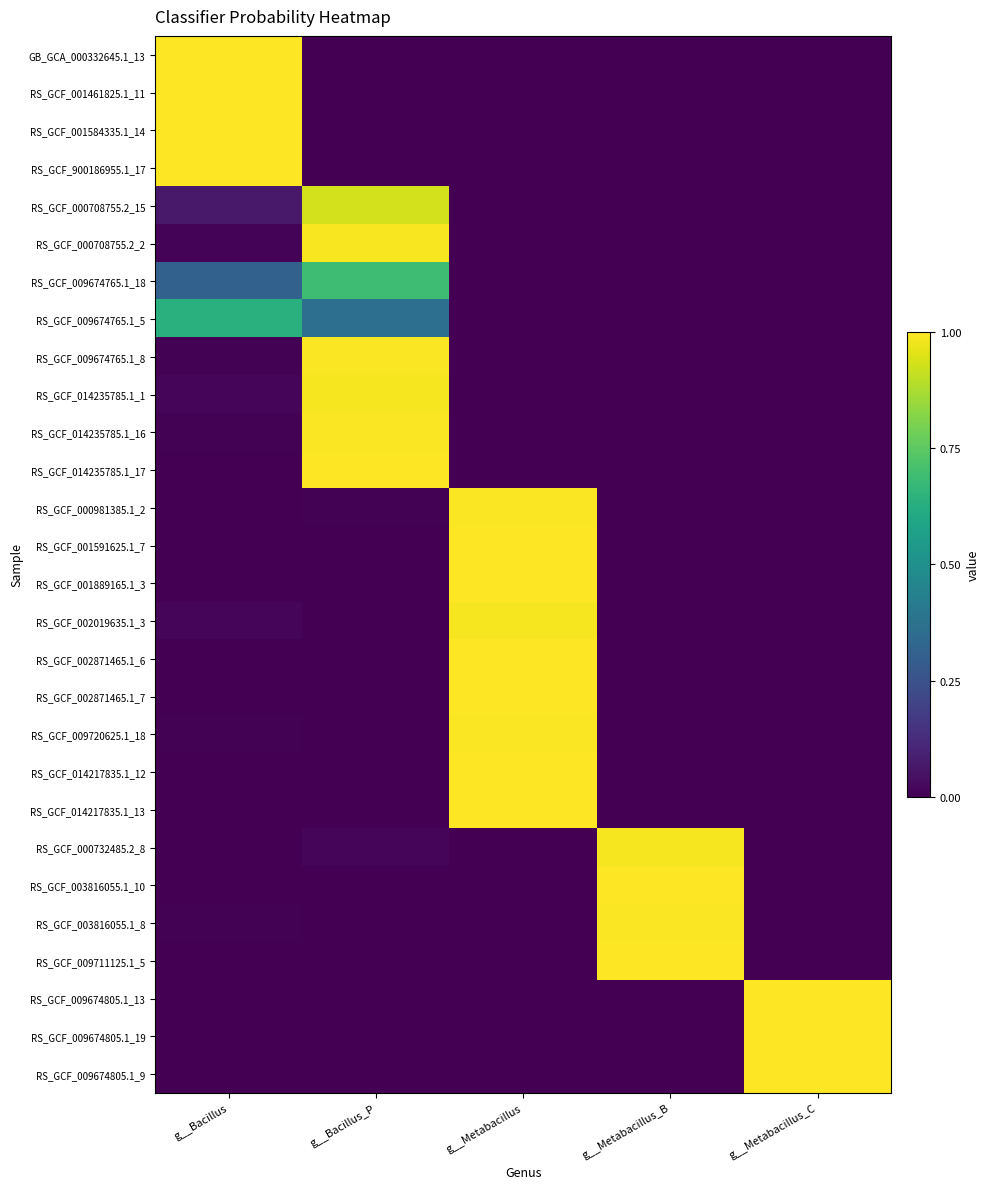

Reading left to right, what are all the values shown in this chart?

GB_GCA_000332645.1_13: g__Bacillus=1.0	g__Bacillus_P=0.0	g__Metabacillus=0.0	g__Metabacillus_B=0.0	g__Metabacillus_C=0.0
RS_GCF_001461825.1_11: g__Bacillus=1.0	g__Bacillus_P=0.0	g__Metabacillus=0.0	g__Metabacillus_B=0.0	g__Metabacillus_C=0.0
RS_GCF_001584335.1_14: g__Bacillus=1.0	g__Bacillus_P=0.0	g__Metabacillus=0.0	g__Metabacillus_B=0.0	g__Metabacillus_C=0.0
RS_GCF_900186955.1_17: g__Bacillus=1.0	g__Bacillus_P=0.0	g__Metabacillus=0.0	g__Metabacillus_B=0.0	g__Metabacillus_C=0.0
RS_GCF_000708755.2_15: g__Bacillus=0.1	g__Bacillus_P=0.9	g__Metabacillus=0.0	g__Metabacillus_B=0.0	g__Metabacillus_C=0.0
RS_GCF_000708755.2_2: g__Bacillus=0.0	g__Bacillus_P=1.0	g__Metabacillus=0.0	g__Metabacillus_B=0.0	g__Metabacillus_C=0.0
RS_GCF_009674765.1_18: g__Bacillus=0.3	g__Bacillus_P=0.7	g__Metabacillus=0.0	g__Metabacillus_B=0.0	g__Metabacillus_C=0.0
RS_GCF_009674765.1_5: g__Bacillus=0.6	g__Bacillus_P=0.4	g__Metabacillus=0.0	g__Metabacillus_B=0.0	g__Metabacillus_C=0.0
RS_GCF_009674765.1_8: g__Bacillus=0.0	g__Bacillus_P=1.0	g__Metabacillus=0.0	g__Metabacillus_B=0.0	g__Metabacillus_C=0.0
RS_GCF_014235785.1_1: g__Bacillus=0.0	g__Bacillus_P=1.0	g__Metabacillus=0.0	g__Metabacillus_B=0.0	g__Metabacillus_C=0.0
RS_GCF_014235785.1_16: g__Bacillus=0.0	g__Bacillus_P=1.0	g__Metabacillus=0.0	g__Metabacillus_B=0.0	g__Metabacillus_C=0.0
RS_GCF_014235785.1_17: g__Bacillus=0.0	g__Bacillus_P=1.0	g__Metabacillus=0.0	g__Metabacillus_B=0.0	g__Metabacillus_C=0.0
RS_GCF_000981385.1_2: g__Bacillus=0.0	g__Bacillus_P=0.0	g__Metabacillus=1.0	g__Metabacillus_B=0.0	g__Metabacillus_C=0.0
RS_GCF_001591625.1_7: g__Bacillus=0.0	g__Bacillus_P=0.0	g__Metabacillus=1.0	g__Metabacillus_B=0.0	g__Metabacillus_C=0.0
RS_GCF_001889165.1_3: g__Bacillus=0.0	g__Bacillus_P=0.0	g__Metabacillus=1.0	g__Metabacillus_B=0.0	g__Metabacillus_C=0.0
RS_GCF_002019635.1_3: g__Bacillus=0.0	g__Bacillus_P=0.0	g__Metabacillus=1.0	g__Metabacillus_B=0.0	g__Metabacillus_C=0.0
RS_GCF_002871465.1_6: g__Bacillus=0.0	g__Bacillus_P=0.0	g__Metabacillus=1.0	g__Metabacillus_B=0.0	g__Metabacillus_C=0.0
RS_GCF_002871465.1_7: g__Bacillus=0.0	g__Bacillus_P=0.0	g__Metabacillus=1.0	g__Metabacillus_B=0.0	g__Metabacillus_C=0.0
RS_GCF_009720625.1_18: g__Bacillus=0.0	g__Bacillus_P=0.0	g__Metabacillus=1.0	g__Metabacillus_B=0.0	g__Metabacillus_C=0.0
RS_GCF_014217835.1_12: g__Bacillus=0.0	g__Bacillus_P=0.0	g__Metabacillus=1.0	g__Metabacillus_B=0.0	g__Metabacillus_C=0.0
RS_GCF_014217835.1_13: g__Bacillus=0.0	g__Bacillus_P=0.0	g__Metabacillus=1.0	g__Metabacillus_B=0.0	g__Metabacillus_C=0.0
RS_GCF_000732485.2_8: g__Bacillus=0.0	g__Bacillus_P=0.0	g__Metabacillus=0.0	g__Metabacillus_B=1.0	g__Metabacillus_C=0.0
RS_GCF_003816055.1_10: g__Bacillus=0.0	g__Bacillus_P=0.0	g__Metabacillus=0.0	g__Metabacillus_B=1.0	g__Metabacillus_C=0.0
RS_GCF_003816055.1_8: g__Bacillus=0.0	g__Bacillus_P=0.0	g__Metabacillus=0.0	g__Metabacillus_B=1.0	g__Metabacillus_C=0.0
RS_GCF_009711125.1_5: g__Bacillus=0.0	g__Bacillus_P=0.0	g__Metabacillus=0.0	g__Metabacillus_B=1.0	g__Metabacillus_C=0.0
RS_GCF_009674805.1_13: g__Bacillus=0.0	g__Bacillus_P=0.0	g__Metabacillus=0.0	g__Metabacillus_B=0.0	g__Metabacillus_C=1.0
RS_GCF_009674805.1_19: g__Bacillus=0.0	g__Bacillus_P=0.0	g__Metabacillus=0.0	g__Metabacillus_B=0.0	g__Metabacillus_C=1.0
RS_GCF_009674805.1_9: g__Bacillus=0.0	g__Bacillus_P=0.0	g__Metabacillus=0.0	g__Metabacillus_B=0.0	g__Metabacillus_C=1.0